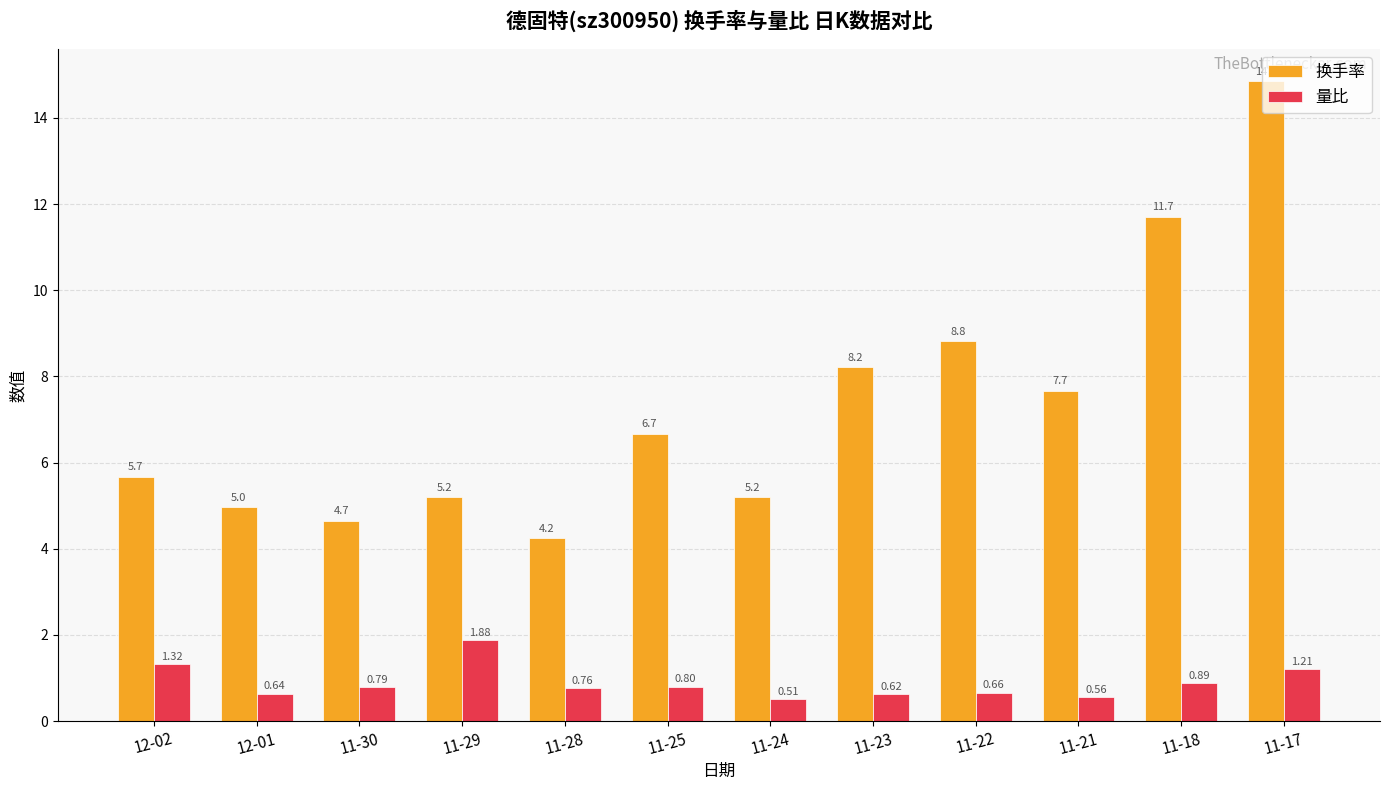

At which label does 量比 reach its minimum?

11-24